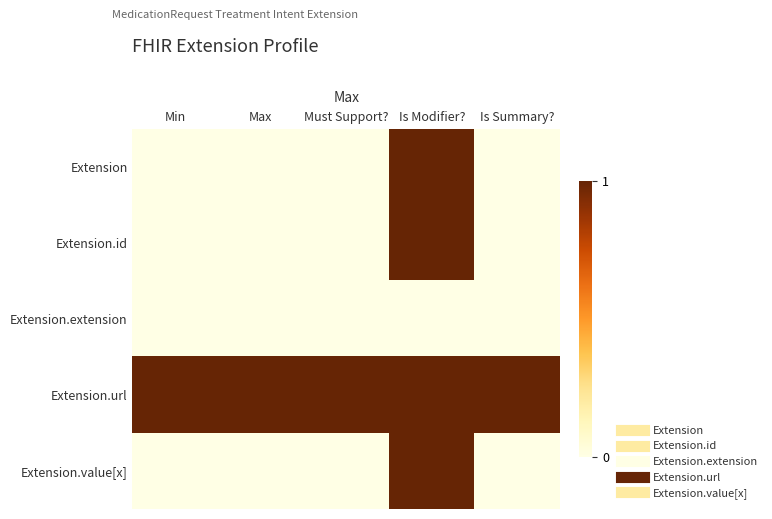

At which category is the sum across all series the highest?

Is Modifier?